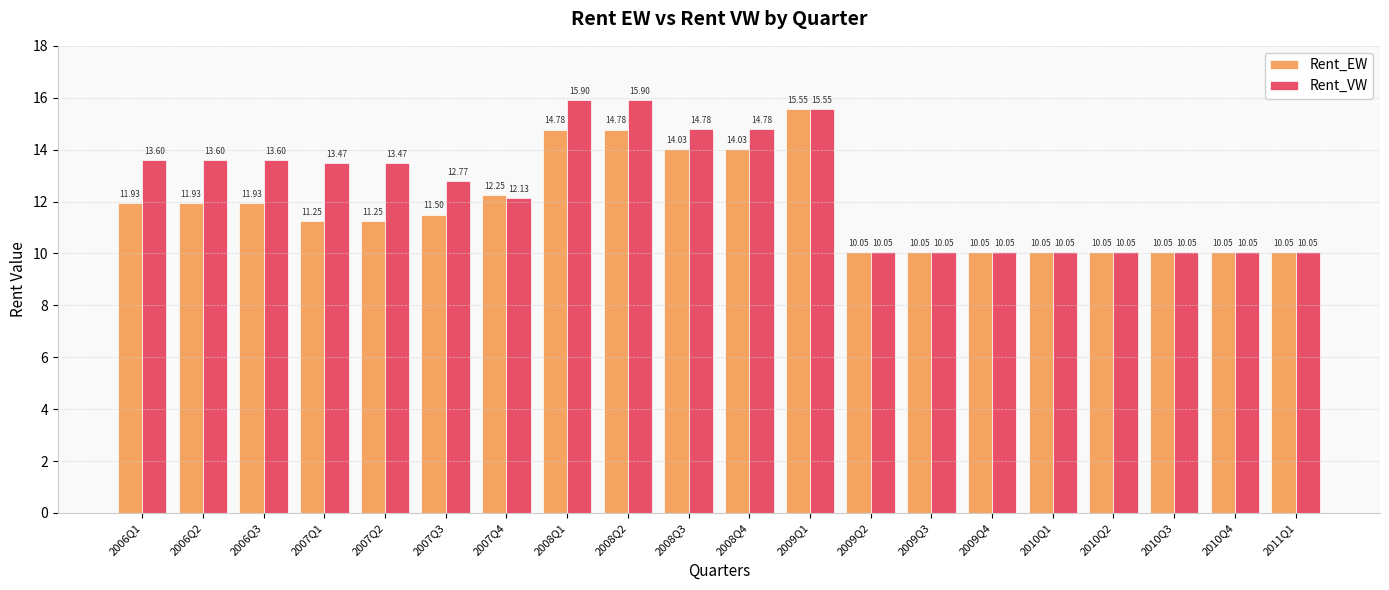

At which category is the sum across all series the highest?

2009Q1